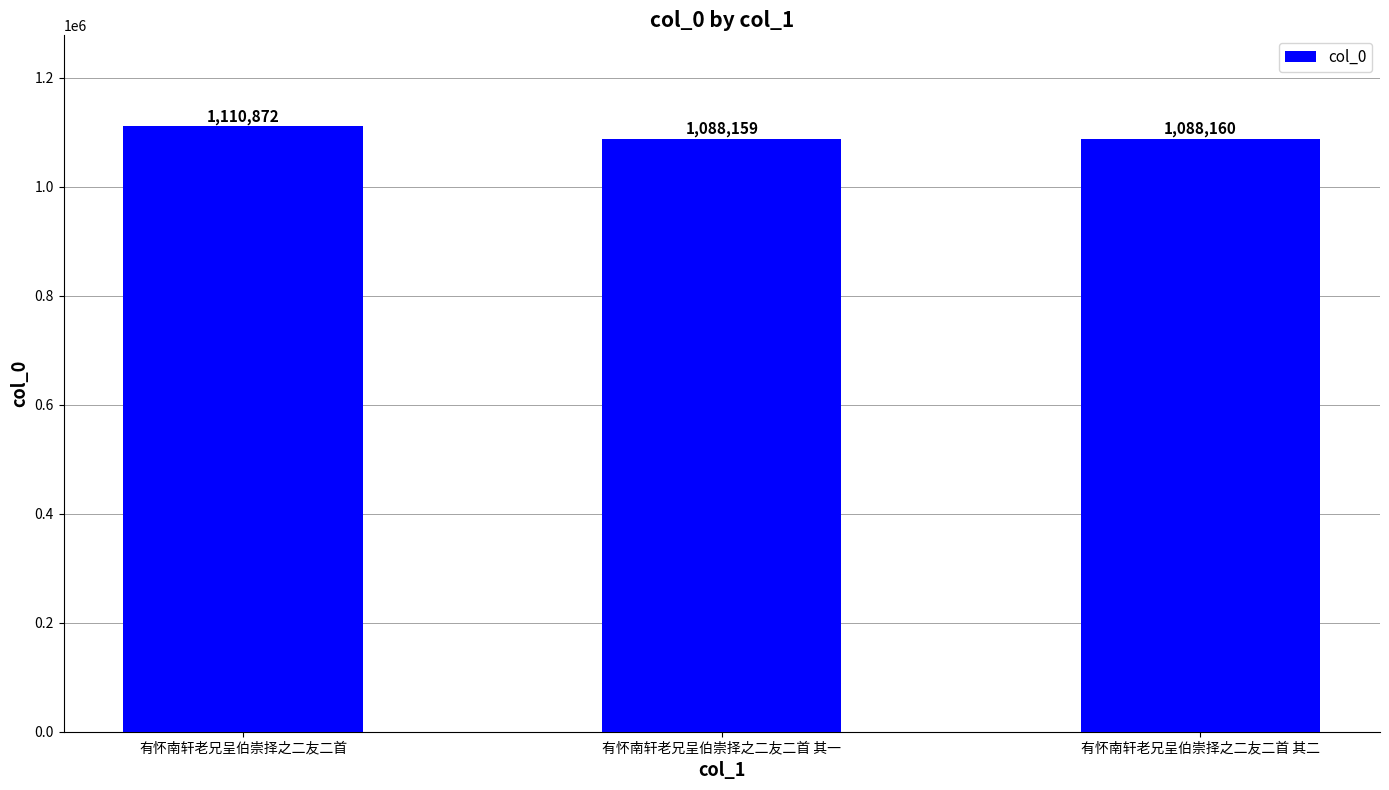

What is the label of the 2nd bar from the right?

有怀南轩老兄呈伯崇择之二友二首 其一